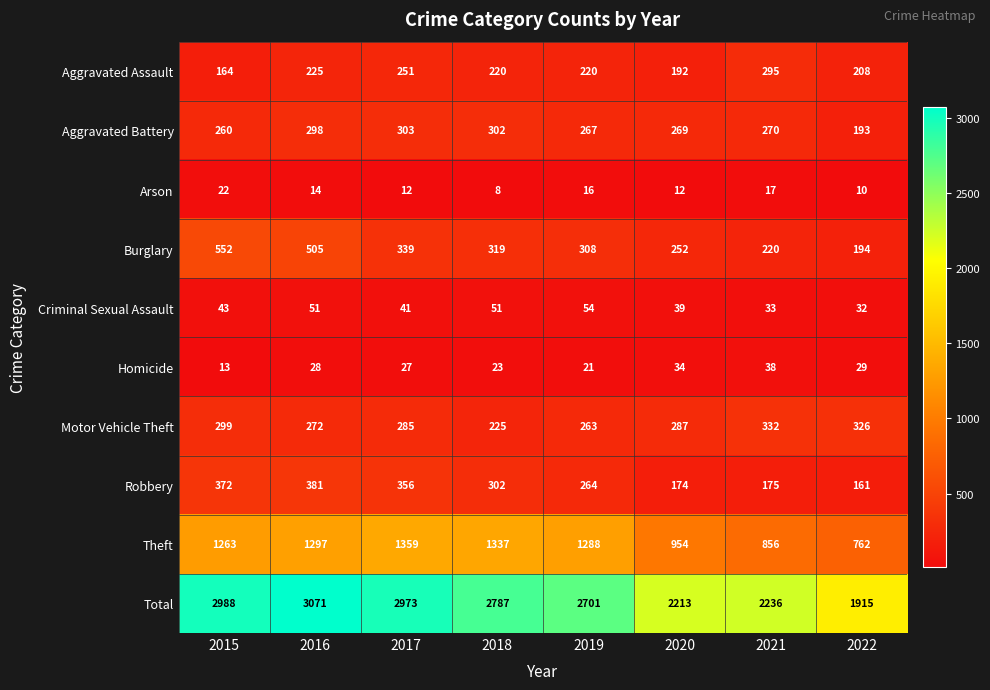

The Aggravated Assault series shows 192 at 2020. True or false?

True